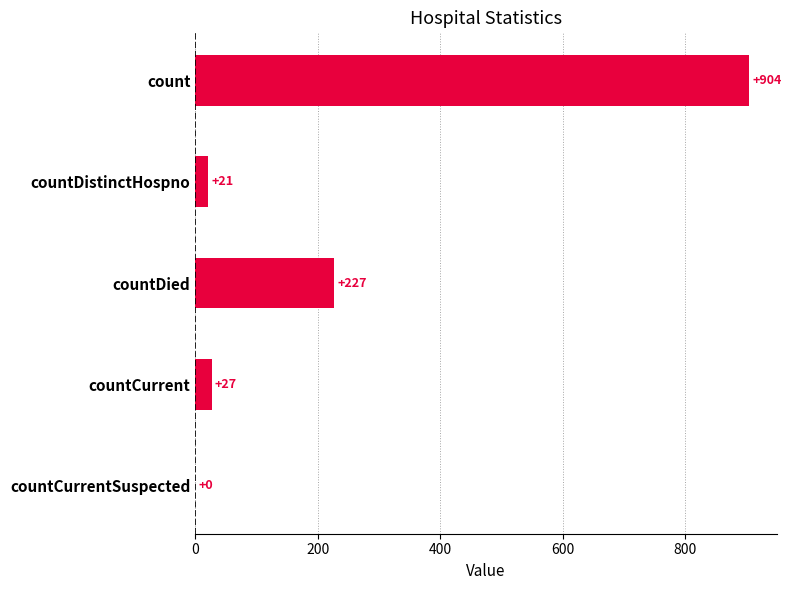

Between countDistinctHospno and count, which is larger?

count